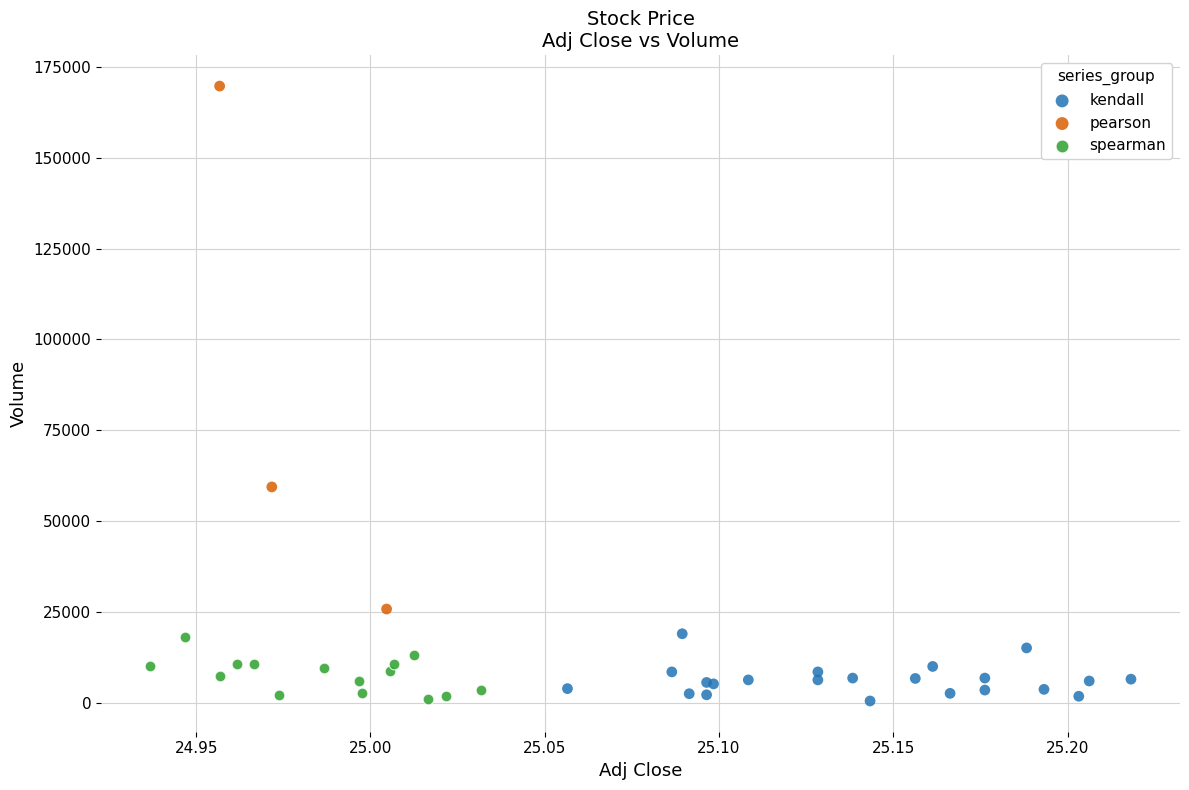

Which series reaches the maximum Y coordinate?

pearson